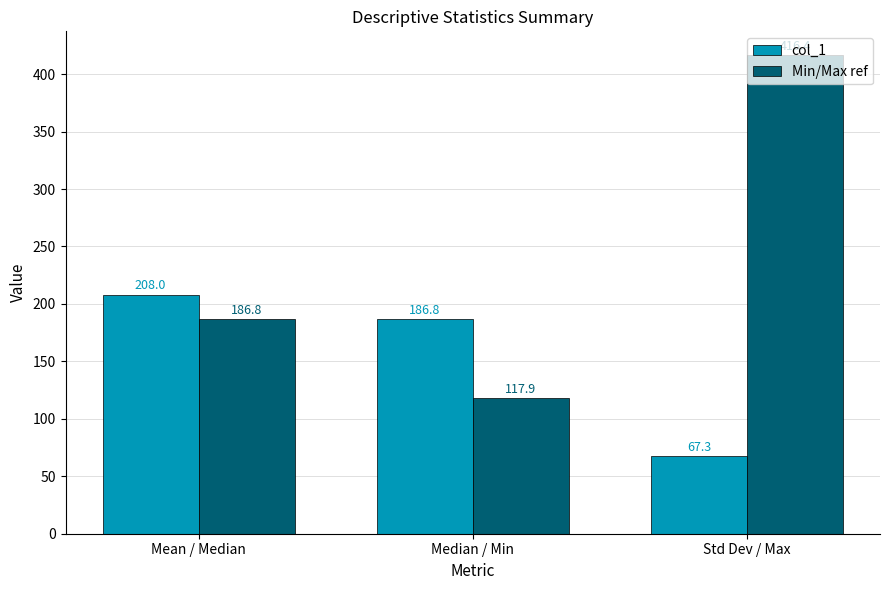

What is the spread (max minus min) of values at Median / Min?

68.9